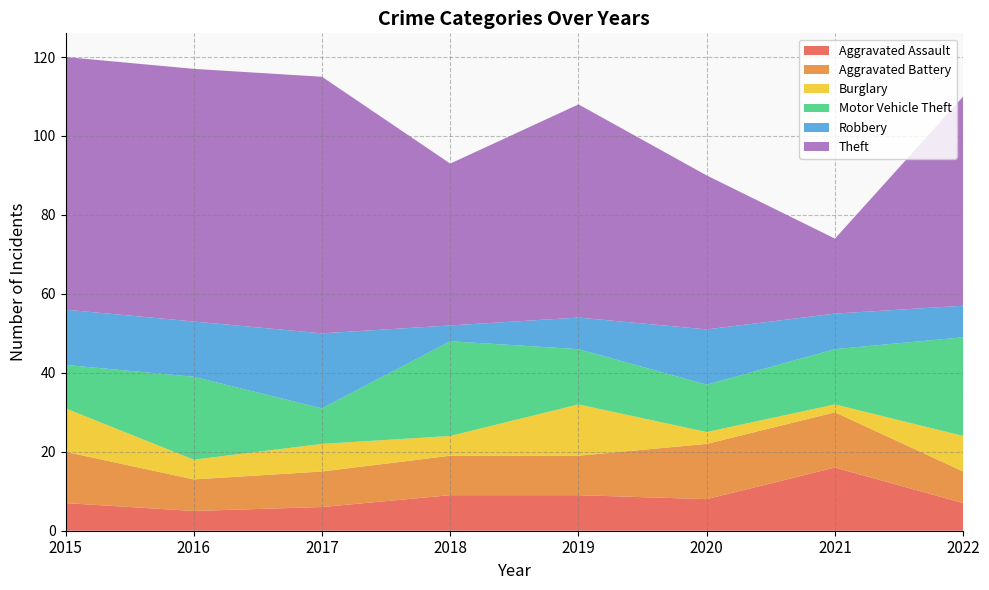

Reading left to right, transcribe all the data shown in this chart.

Aggravated Assault: 2015=7	2016=5	2017=6	2018=9	2019=9	2020=8	2021=16	2022=7
Aggravated Battery: 2015=13	2016=8	2017=9	2018=10	2019=10	2020=14	2021=14	2022=8
Burglary: 2015=11	2016=5	2017=7	2018=5	2019=13	2020=3	2021=2	2022=9
Motor Vehicle Theft: 2015=11	2016=21	2017=9	2018=24	2019=14	2020=12	2021=14	2022=25
Robbery: 2015=14	2016=14	2017=19	2018=4	2019=8	2020=14	2021=9	2022=8
Theft: 2015=64	2016=64	2017=65	2018=41	2019=54	2020=39	2021=19	2022=53